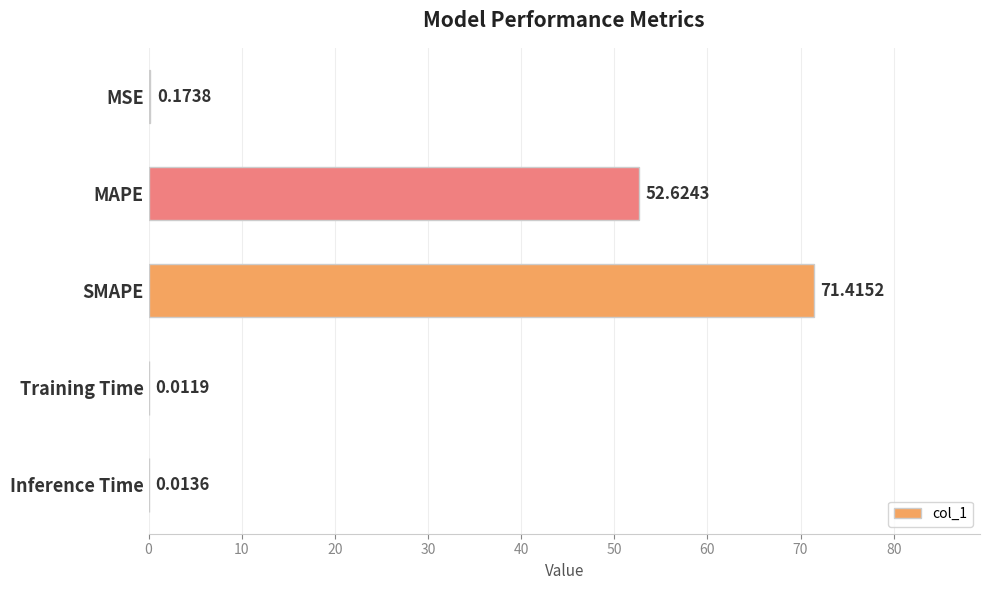

Between Inference Time and MAPE, which is larger?

MAPE